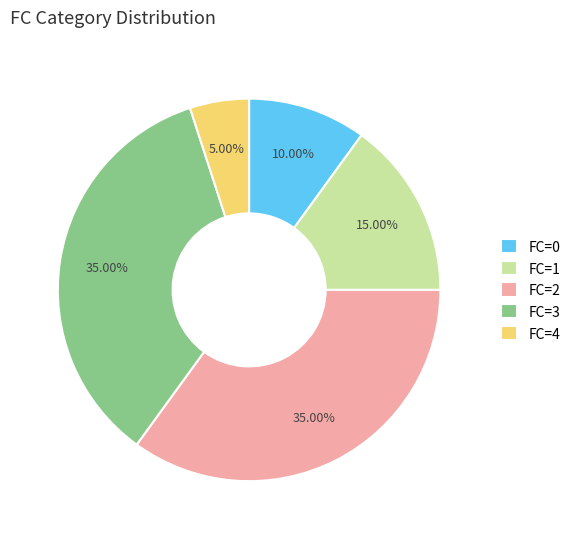

To the nearest percent, what is the difference between the largest and smallest slice percentages?

30%